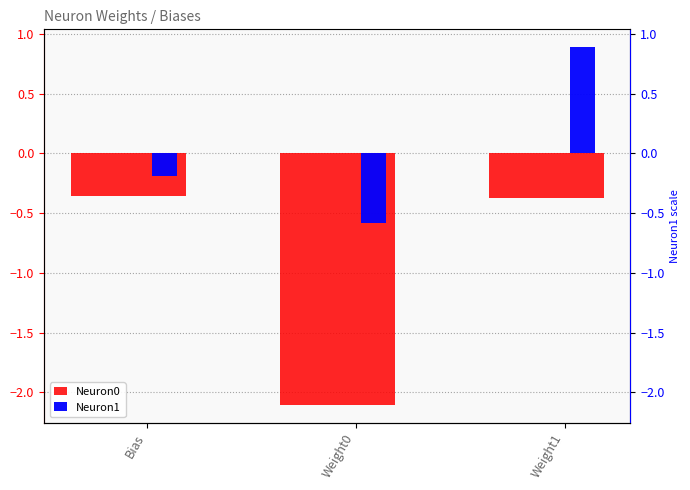

What position from the right is Weight1?

1